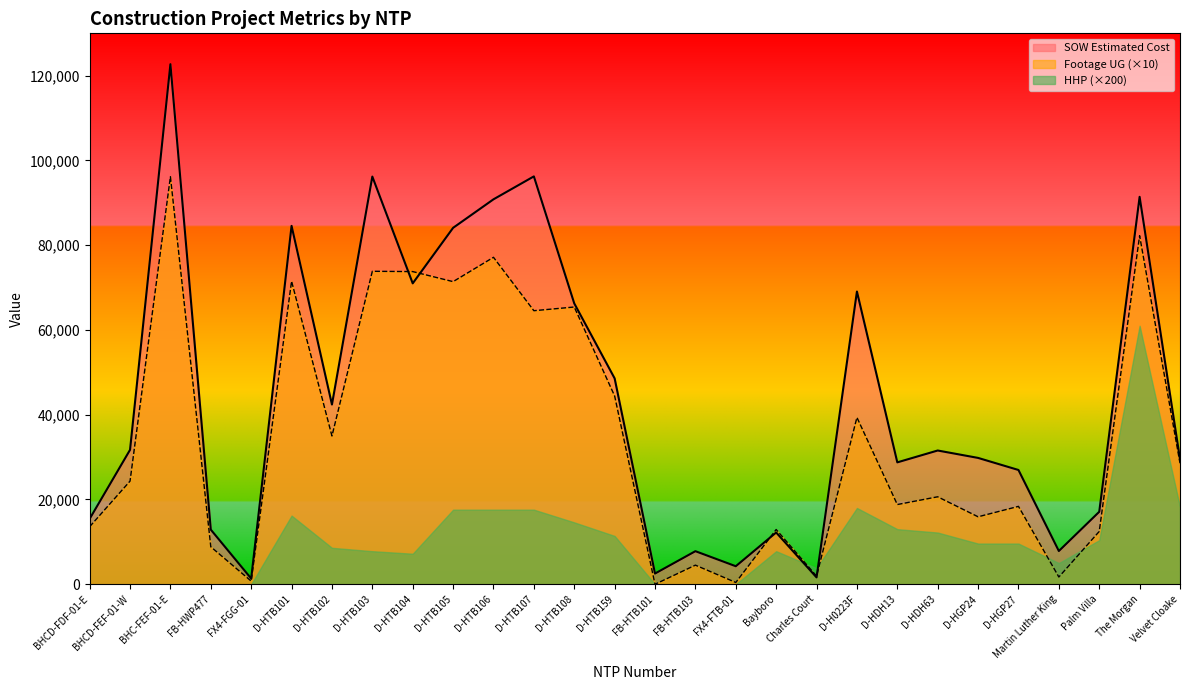

How many interior local valleys does the SOW Estimated Cost series have?

8